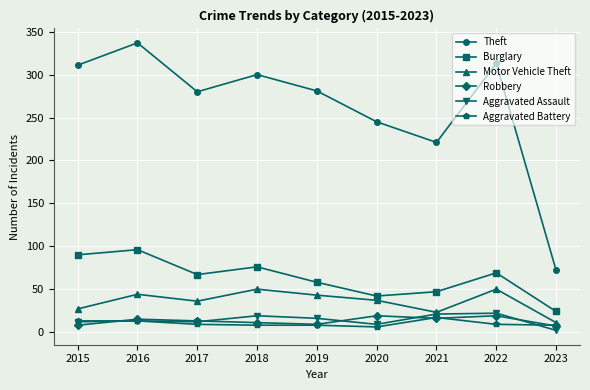

True or false: Robbery and Burglary intersect in this chart.

False